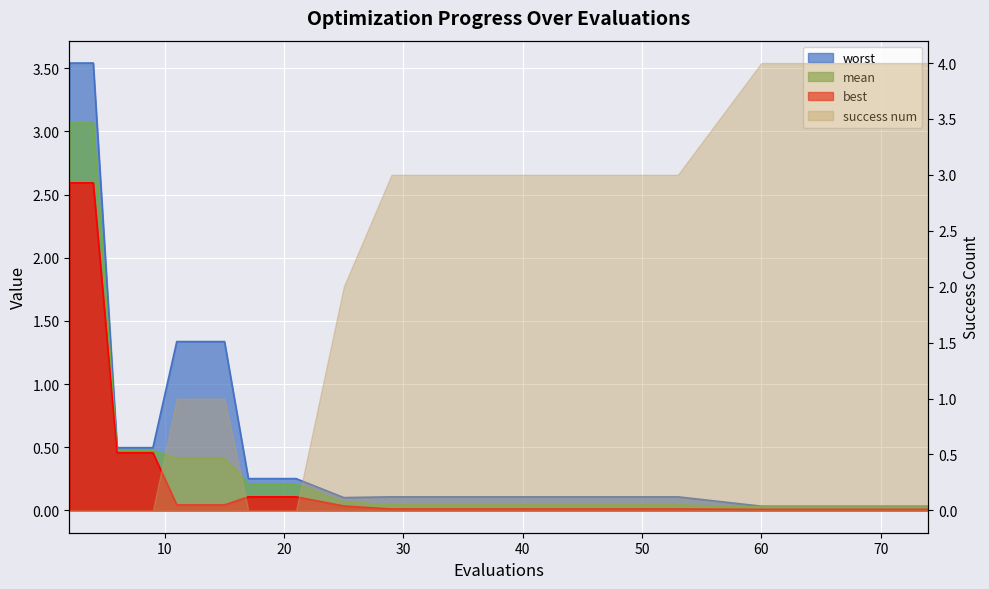

What is the greatest value displayed?

3.5